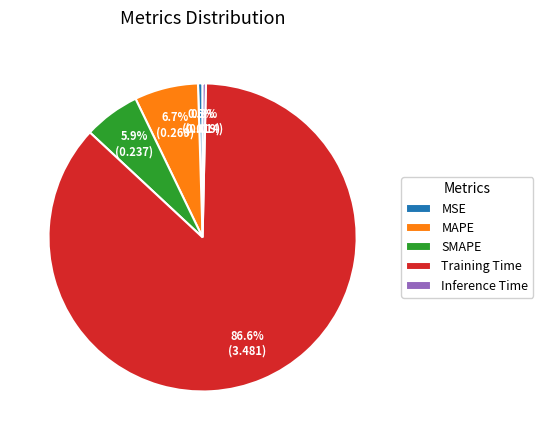

Which category has the biggest portion of the pie?

Training Time